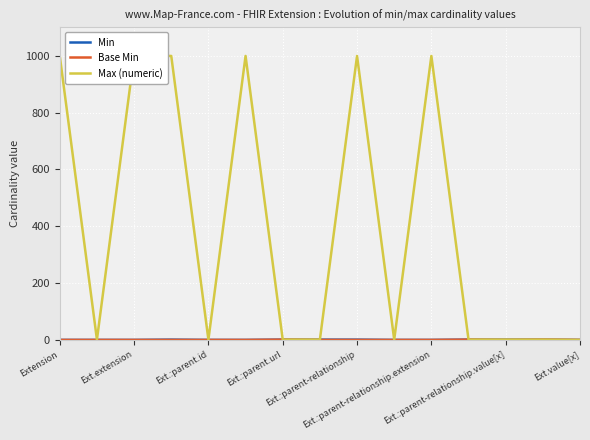

In Min, how many points are higher than both neighbors (excluding endpoints)?

1